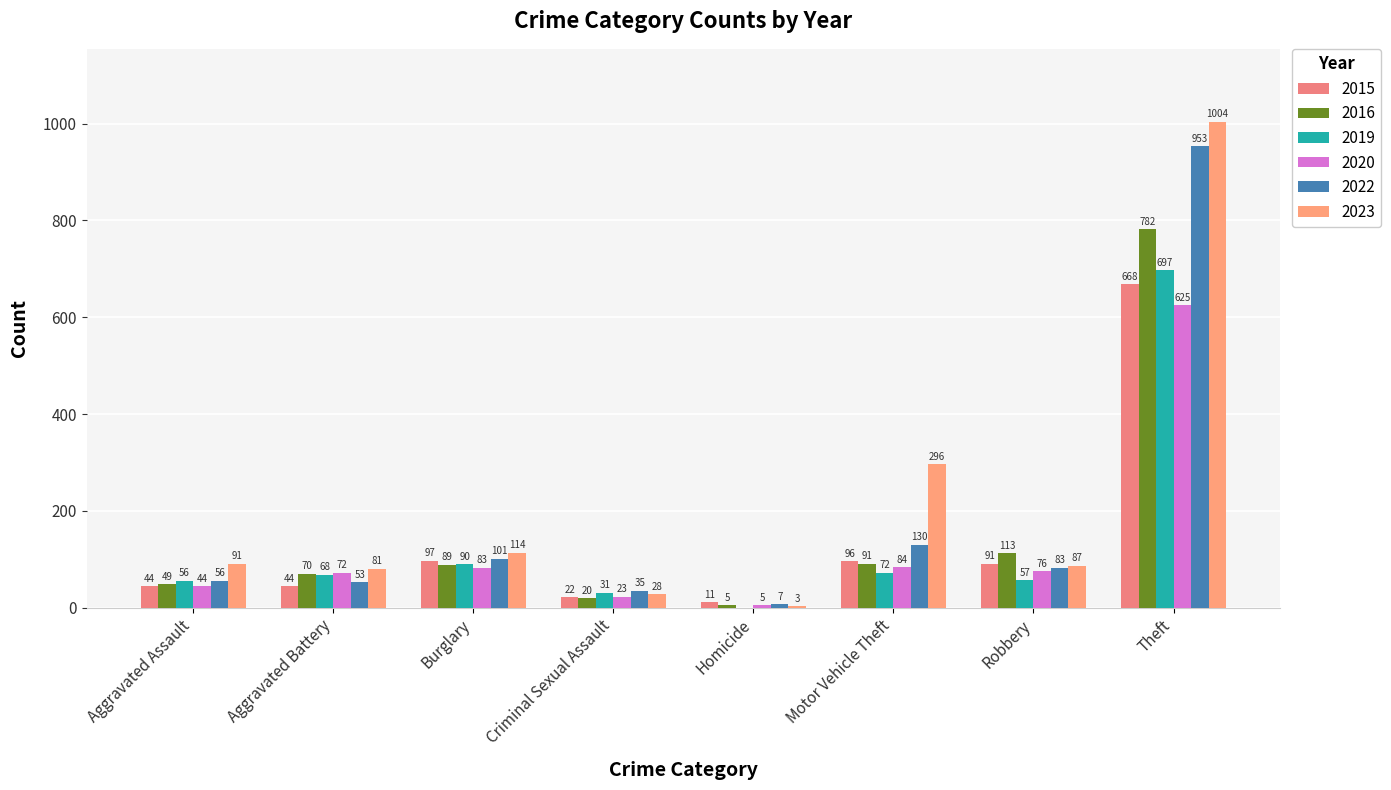

What are all the series names shown in the legend?

2015, 2016, 2019, 2020, 2022, 2023